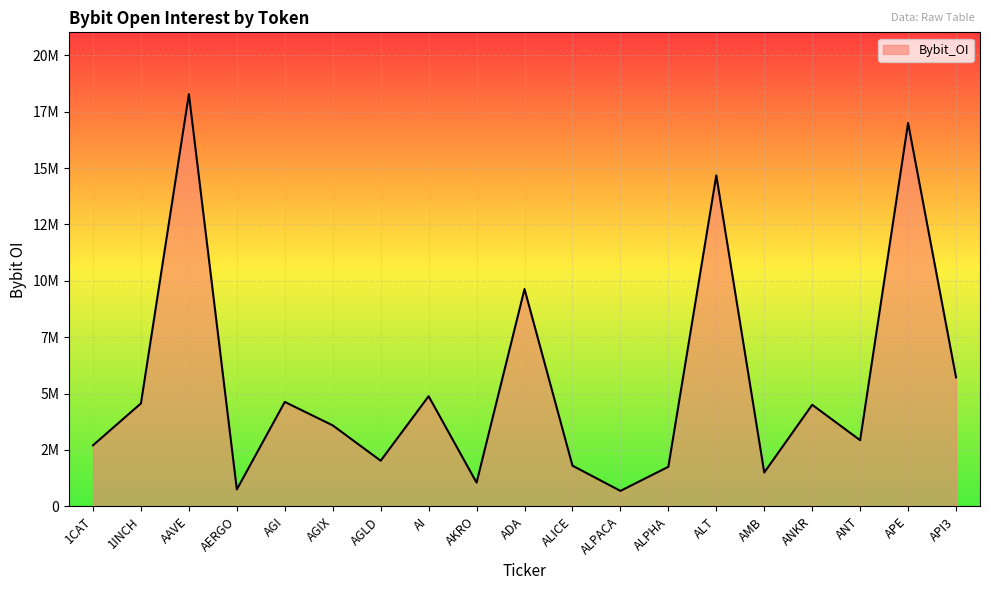

What is the ratio of the value at AGIX to the value at 1CAT?

1.3